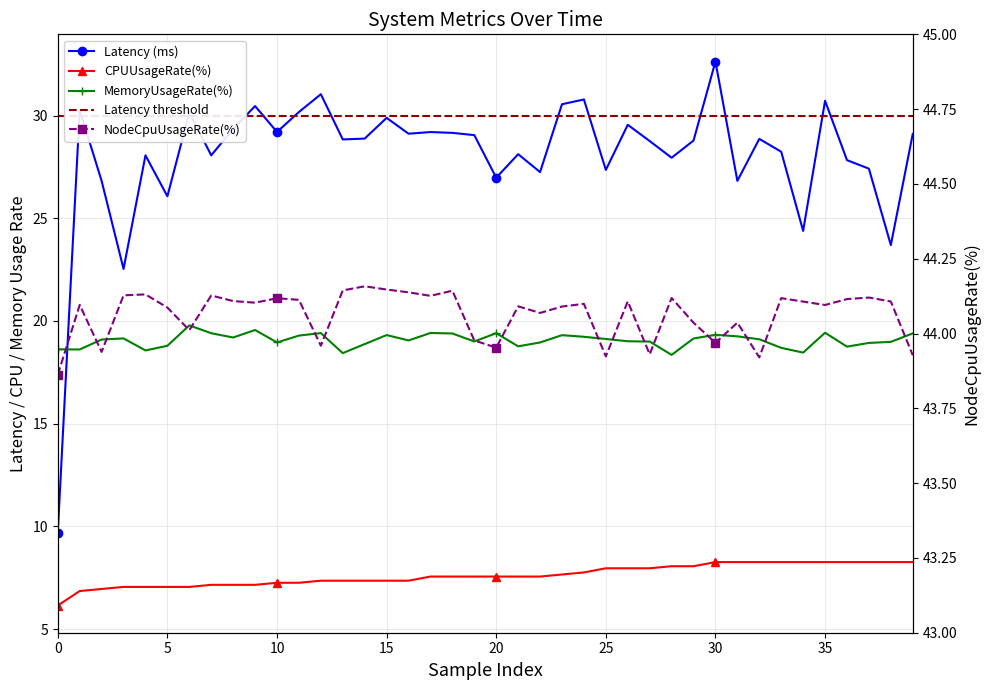

Between 35 and 20, which series saw the biggest shift?

Latency